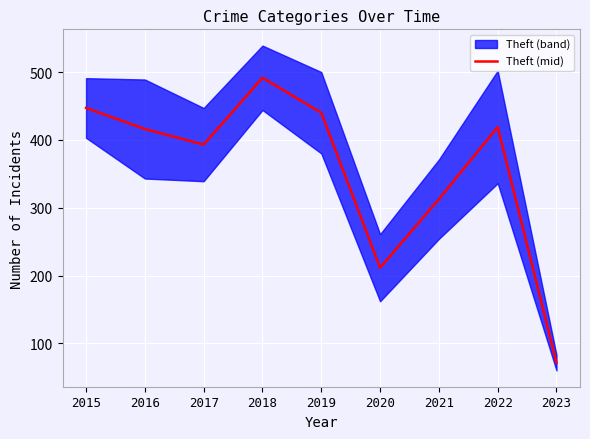

What is the difference between the maximum and second lowest values?

280.0